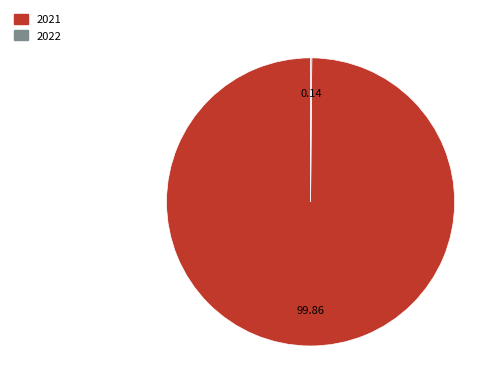

Which category accounts for the majority?

2021